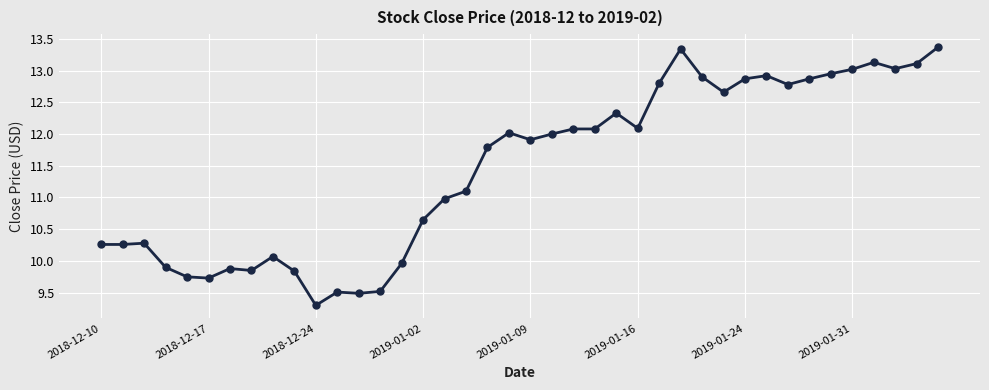

What is the maximum value shown in the chart?

13.4